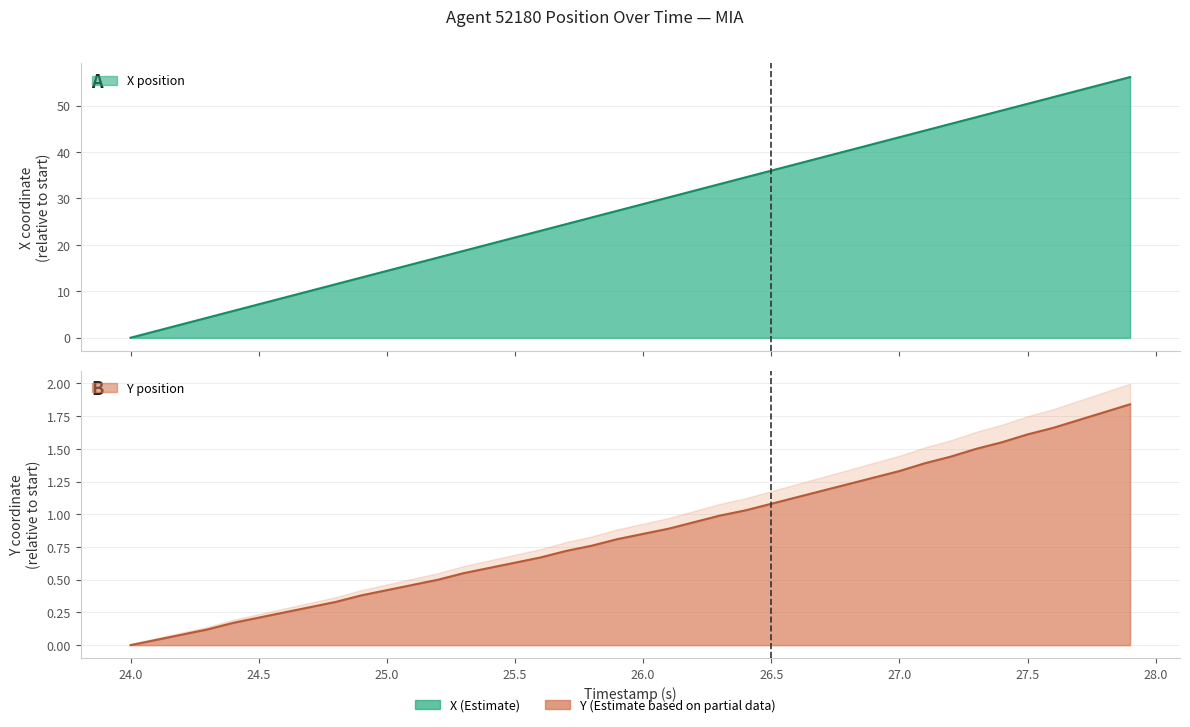

What is the average value of the Y series?

0.9